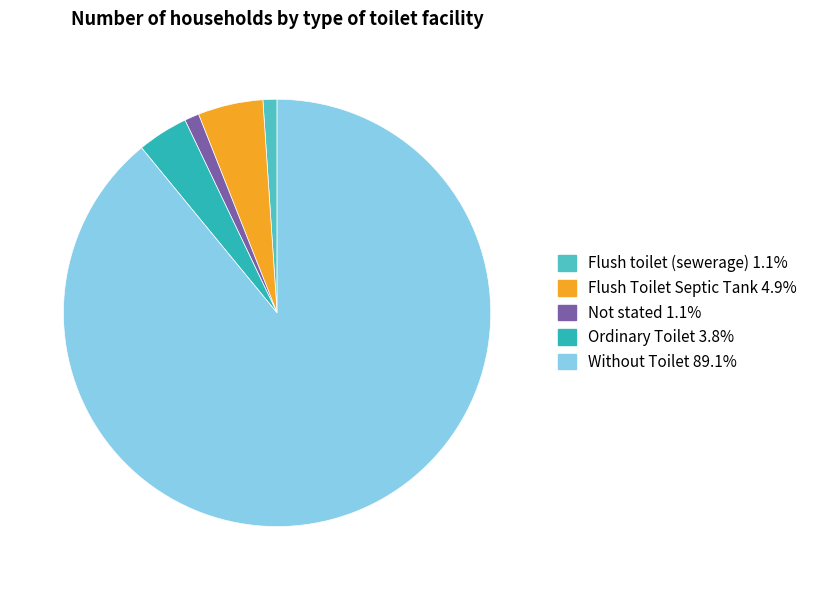

Is Without Toilet the majority of the pie?

Yes